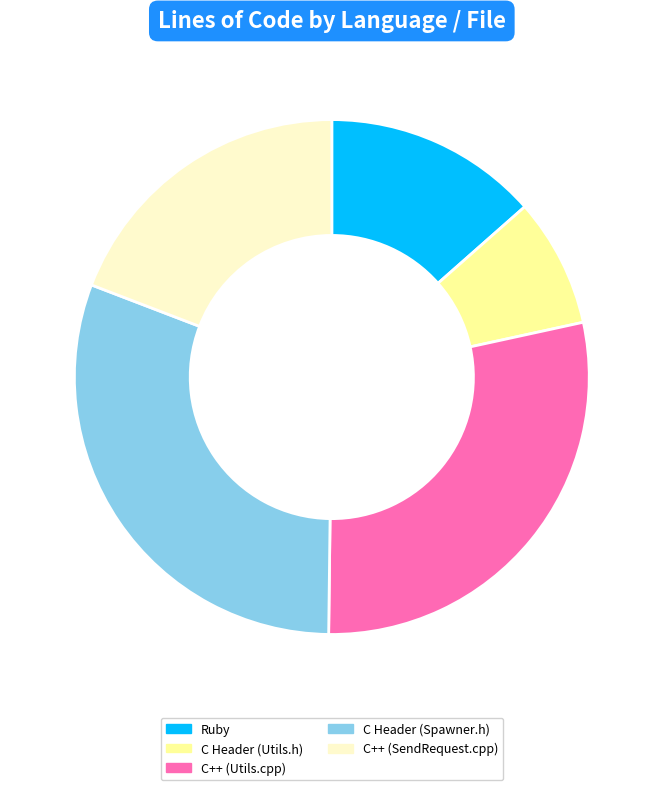

Does any single category account for the majority?

No